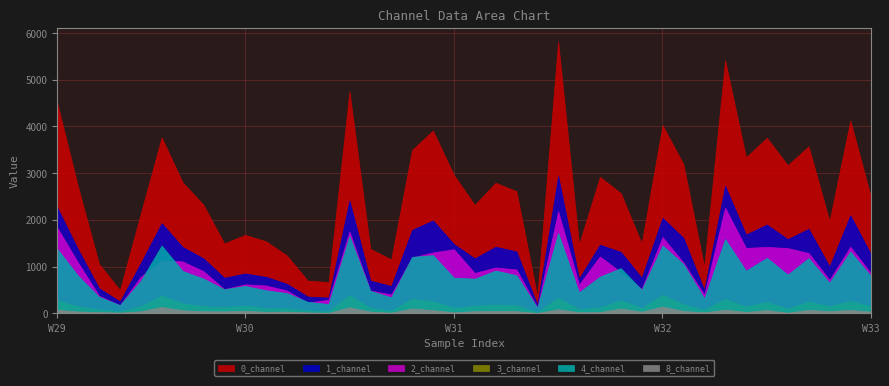

Which series has the widest spread of values?

0_channel